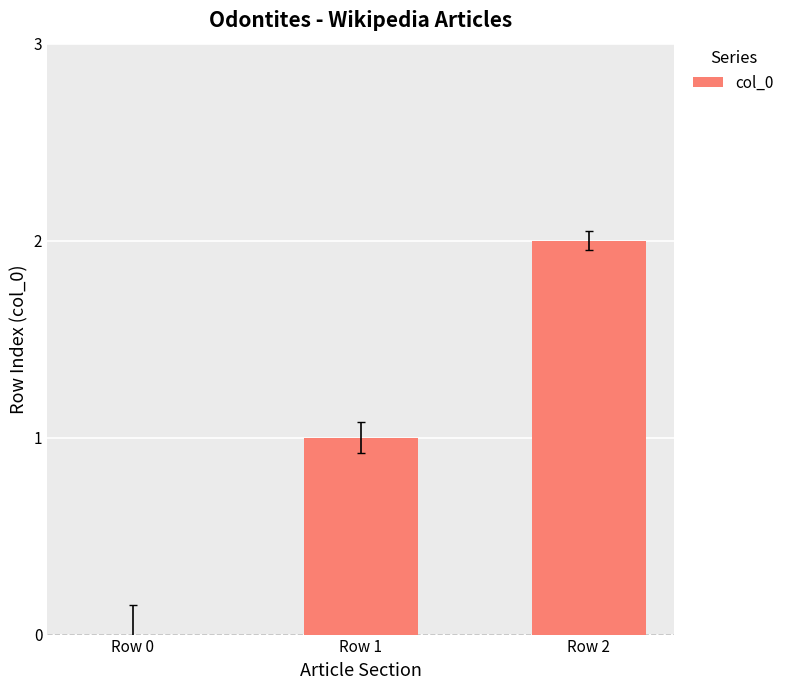

At which category does the chart reach its peak across all series?

Row 2